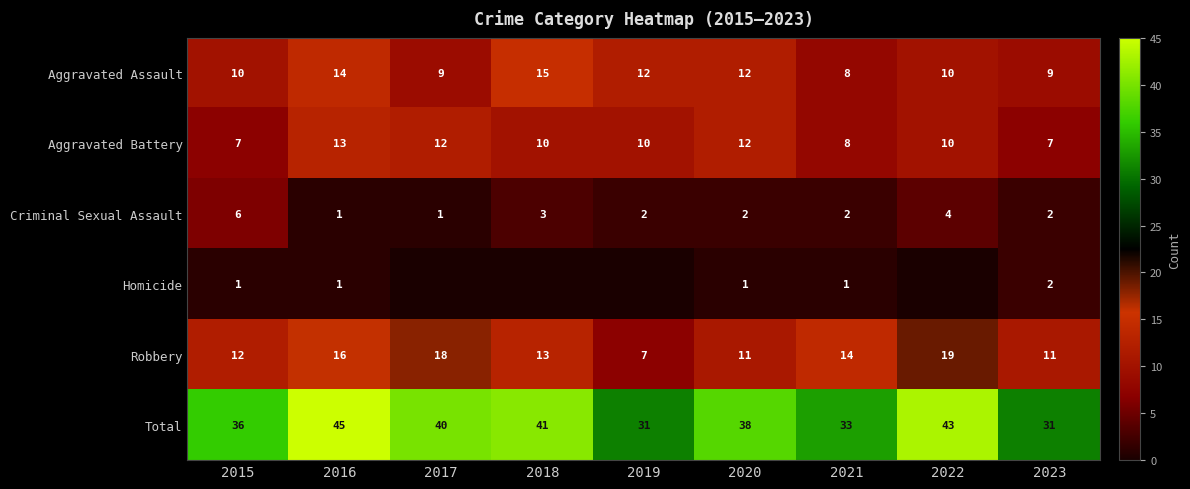

What is the average value of the Aggravated Assault series?

11